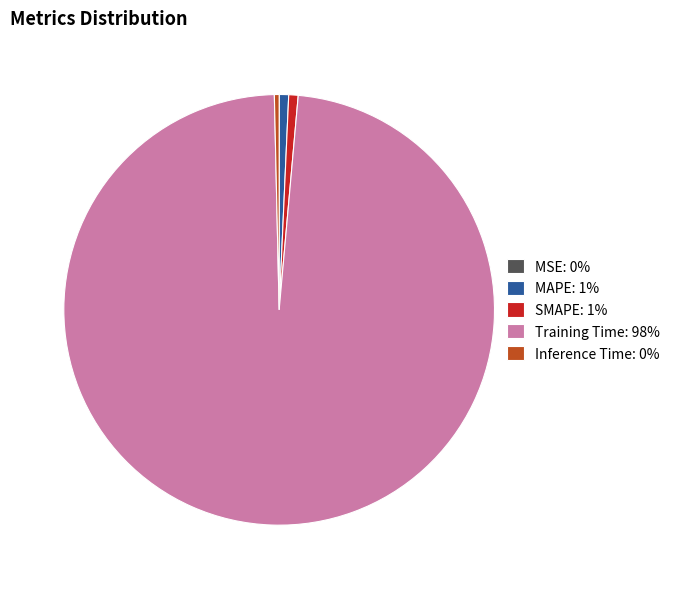

Combined, do Inference Time: 0% and SMAPE: 1% account for over 50%?

No